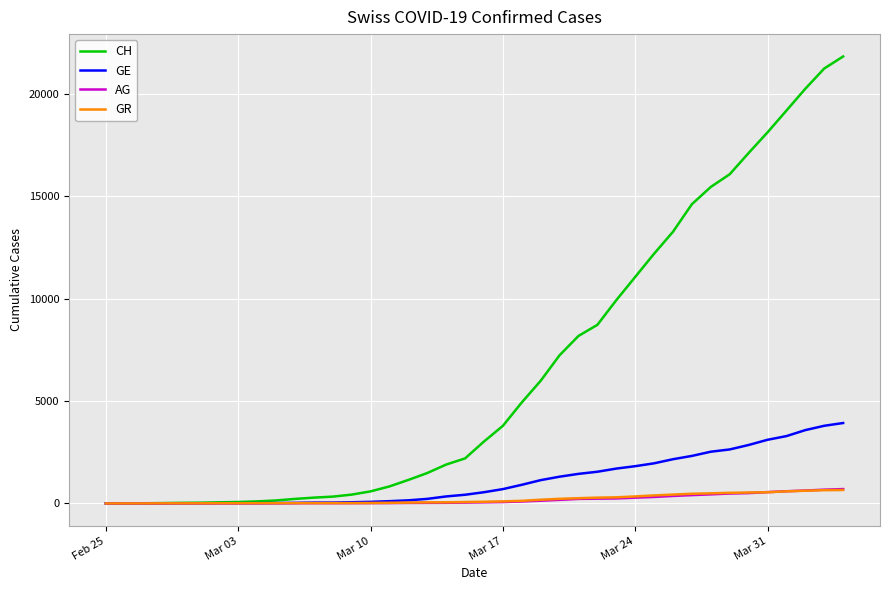

What is the maximum value for GE?

3928